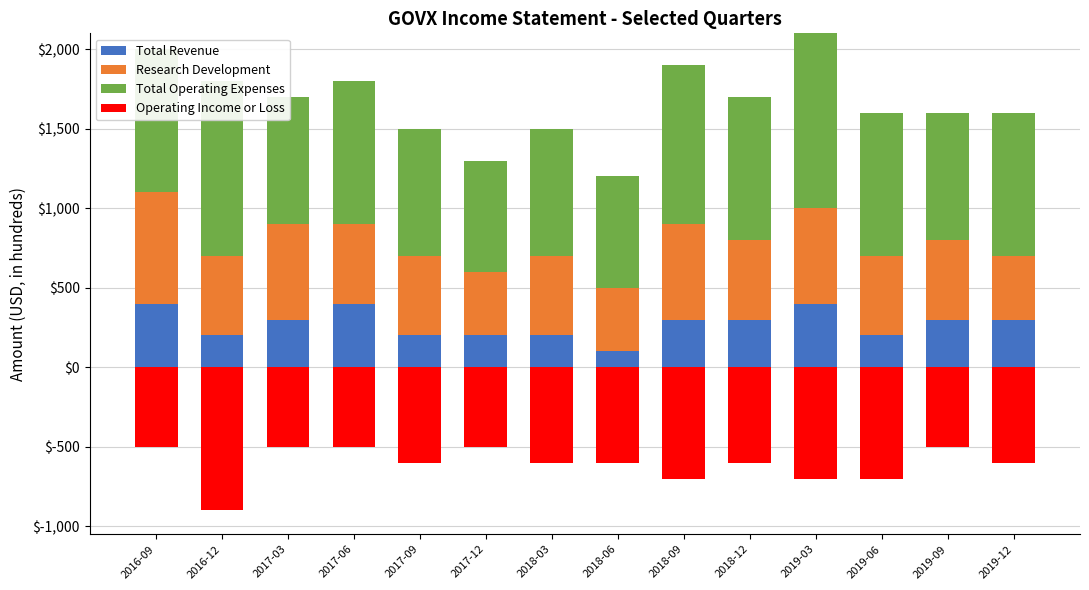

How many distinct data groups are displayed?

4